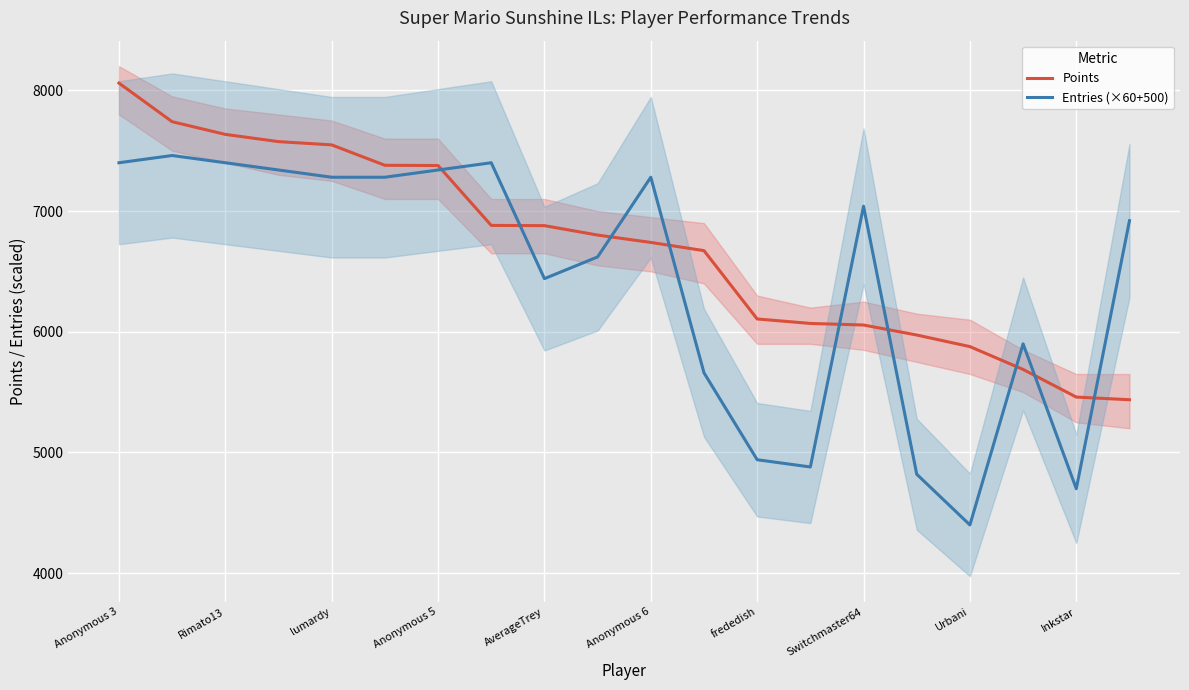

True or false: Points has more than 2 interior local peaks.

False